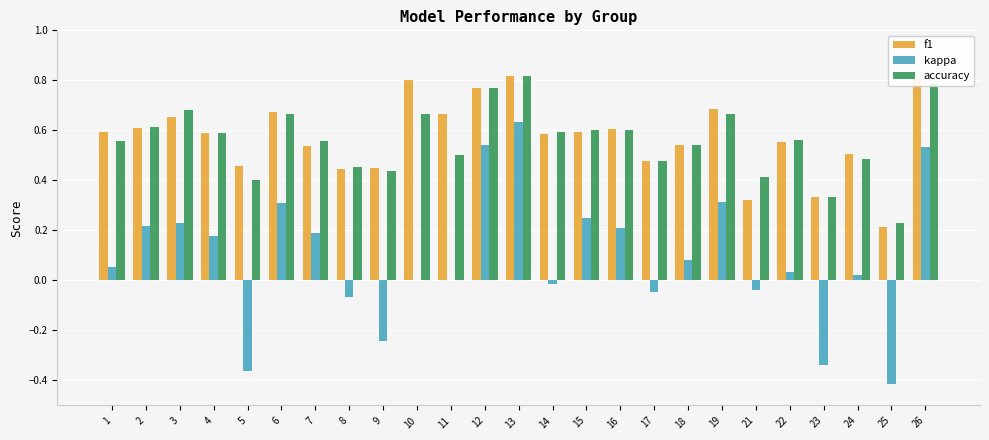

True or false: f1 has a value of 0.2 at 15.

False